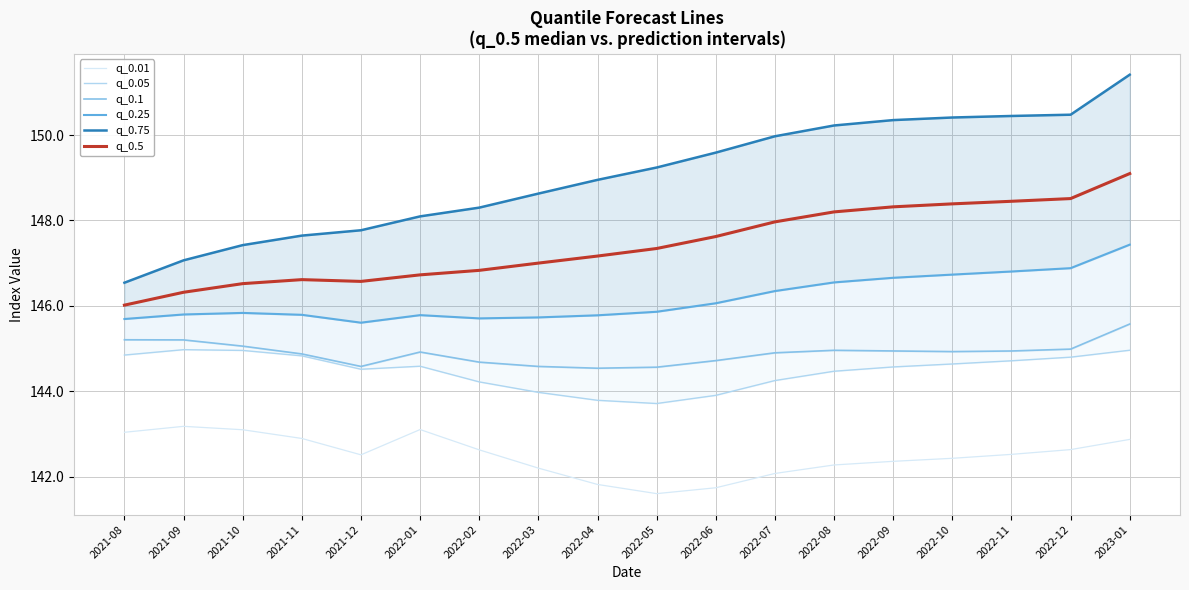

What are all the series names shown in the legend?

q_0.01, q_0.05, q_0.1, q_0.25, q_0.75, q_0.5